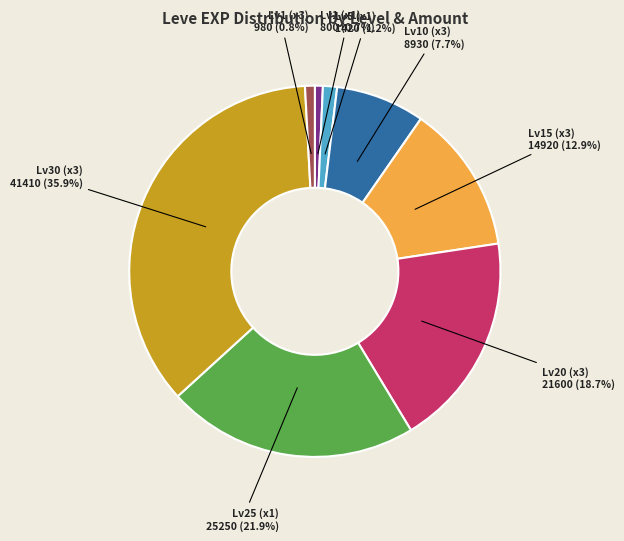

Is there any slice that represents more than half of the pie?

No